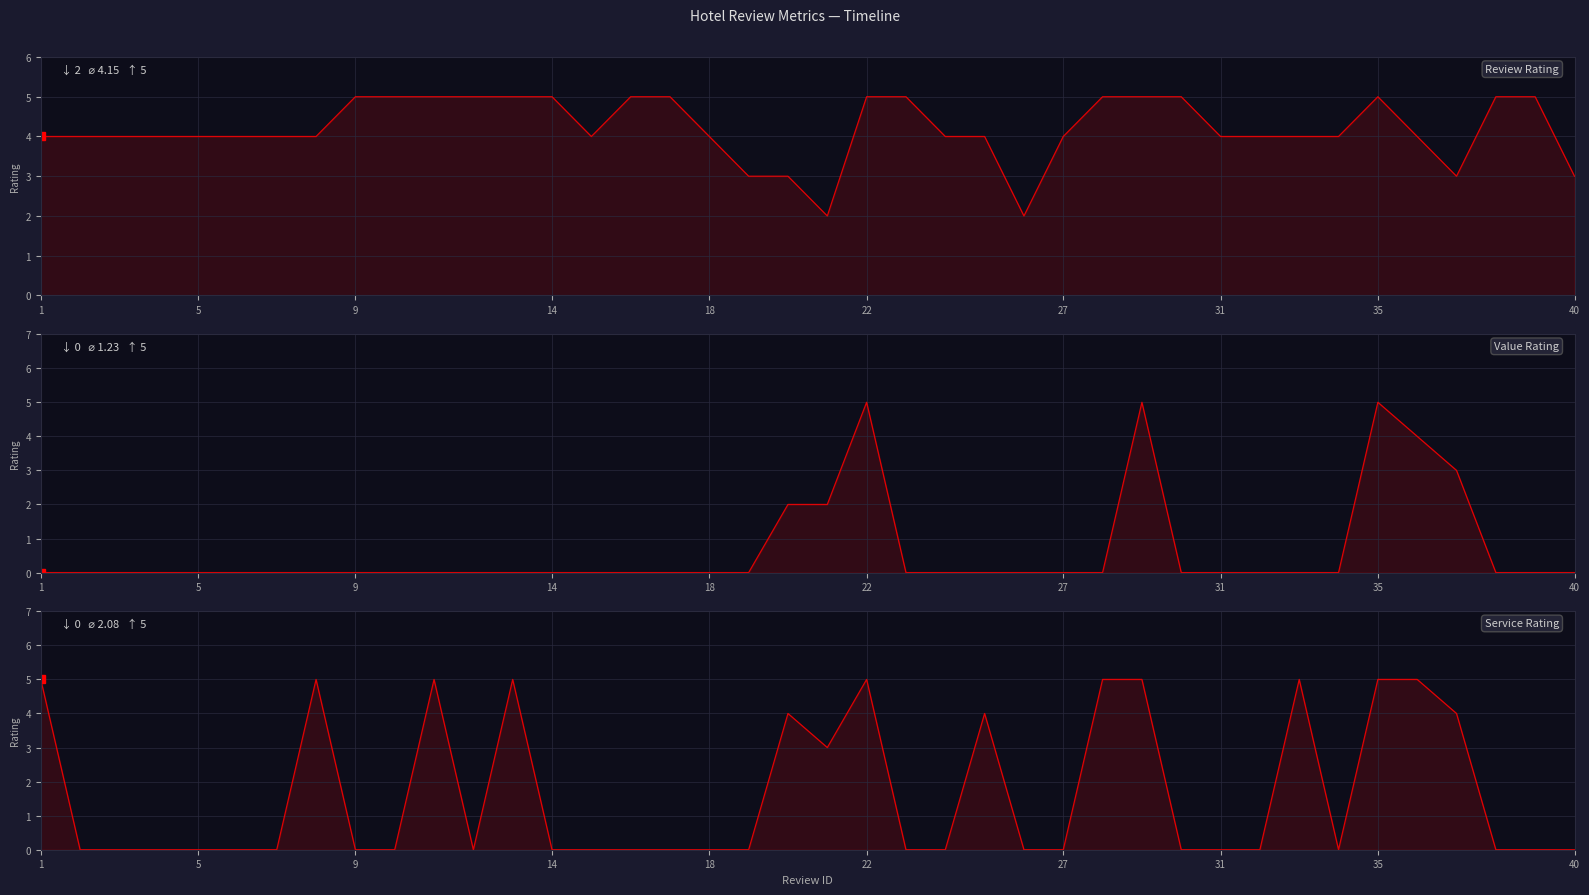

How many values in Service Rating are above zero?

14